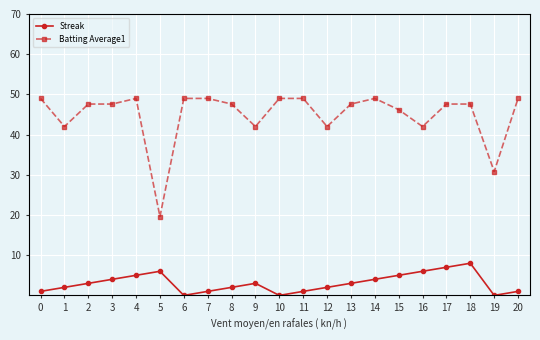

Rank the series at 5 from lowest to highest value.

Streak, Batting Average1